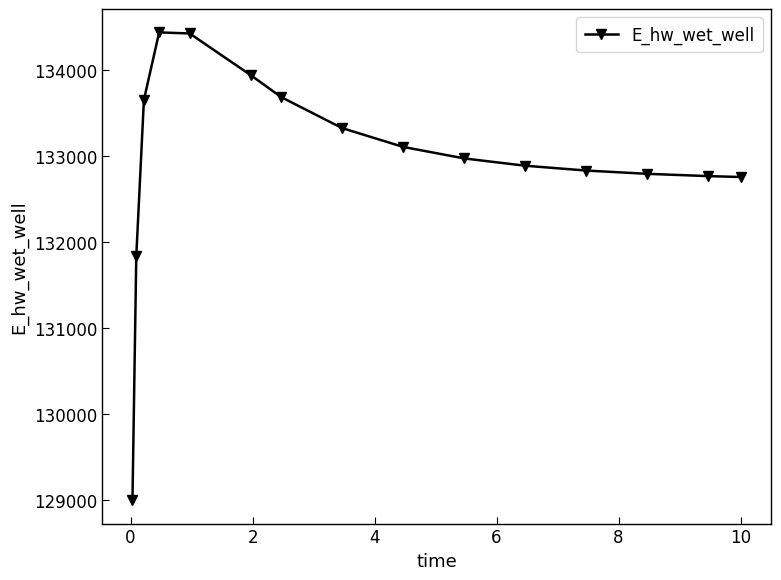

What is the difference between the second highest and minimum values?

5422.5